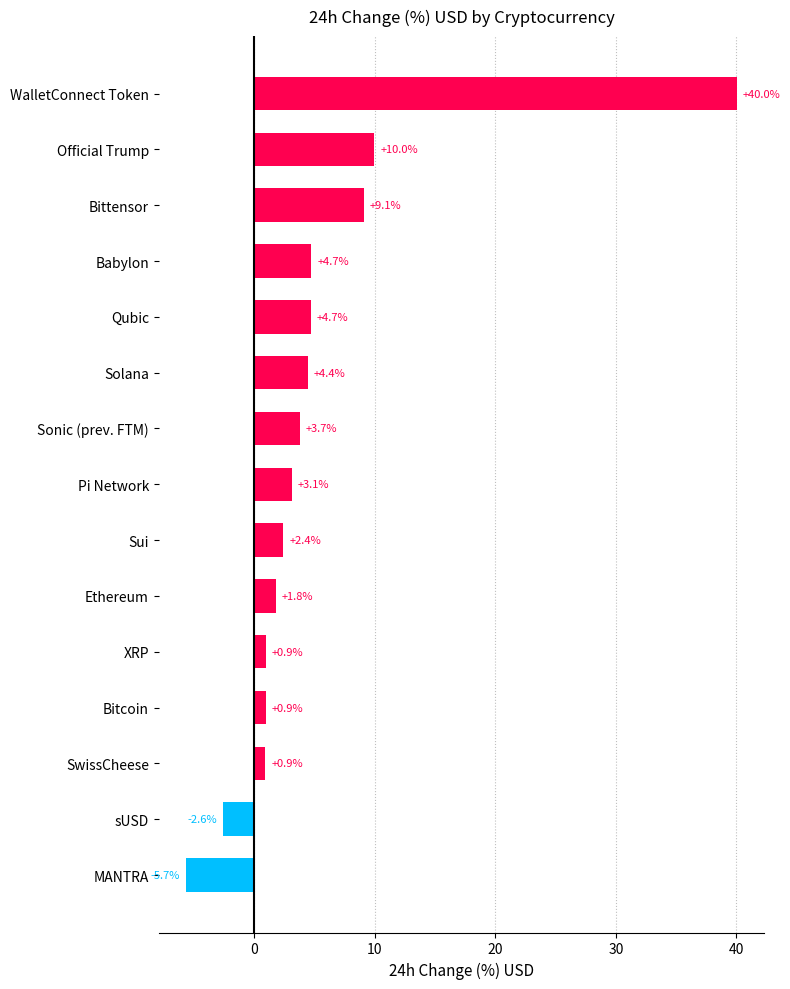

What is the difference between the second highest and minimum values?

15.6